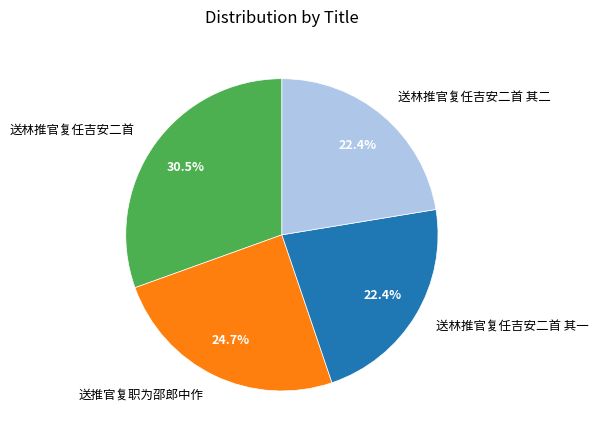

How many slices are in this pie chart?

4